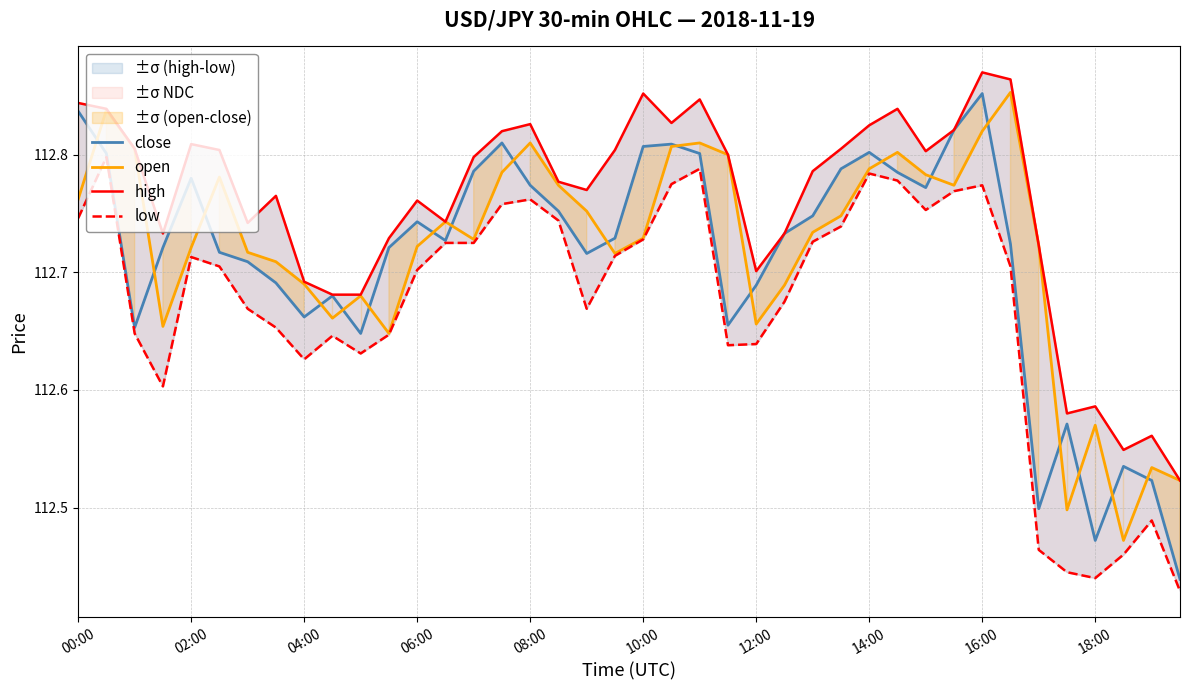

True or false: close has a value of 59.4 at 18:00.

False